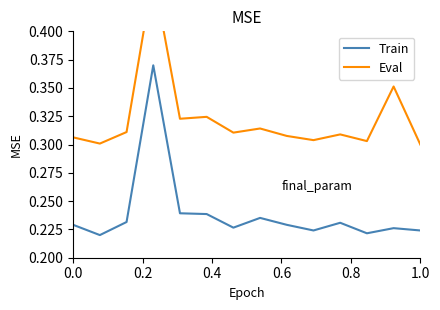

True or false: Train and Eval cross at least once.

False